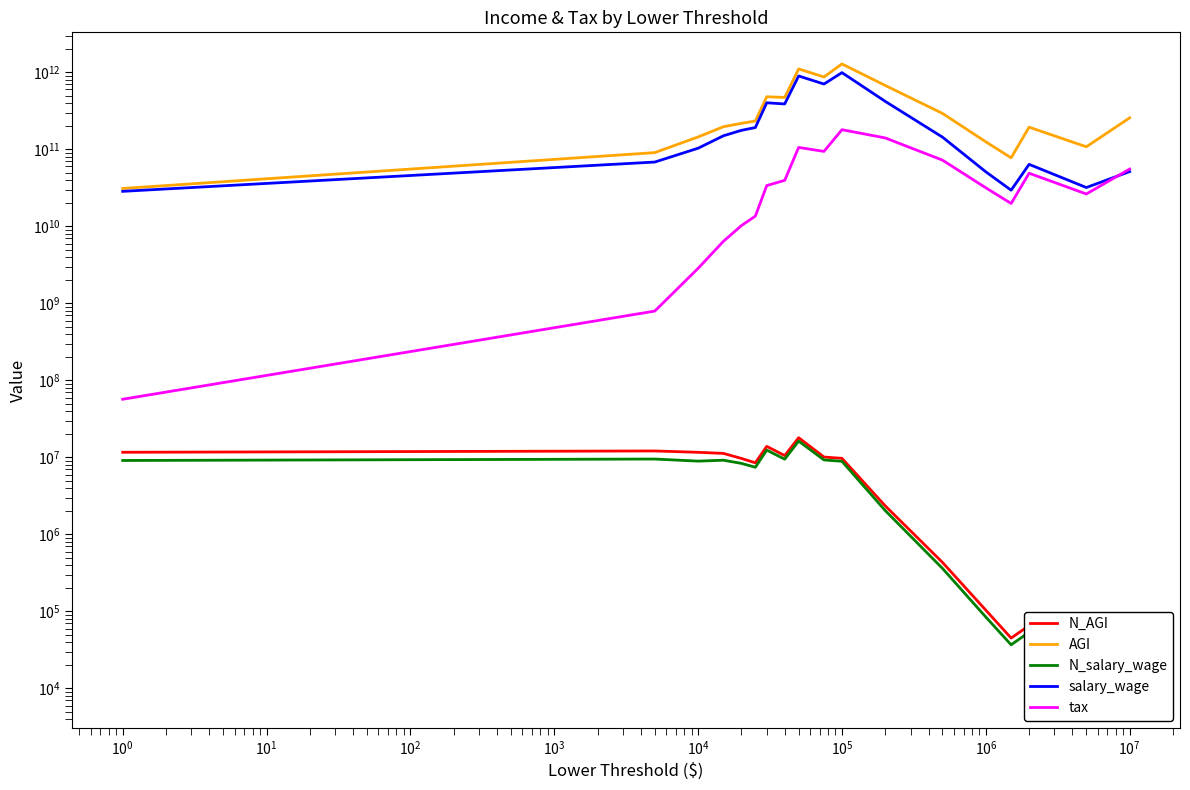

What is the value of the tax point at the 12th from the left?

140884022000